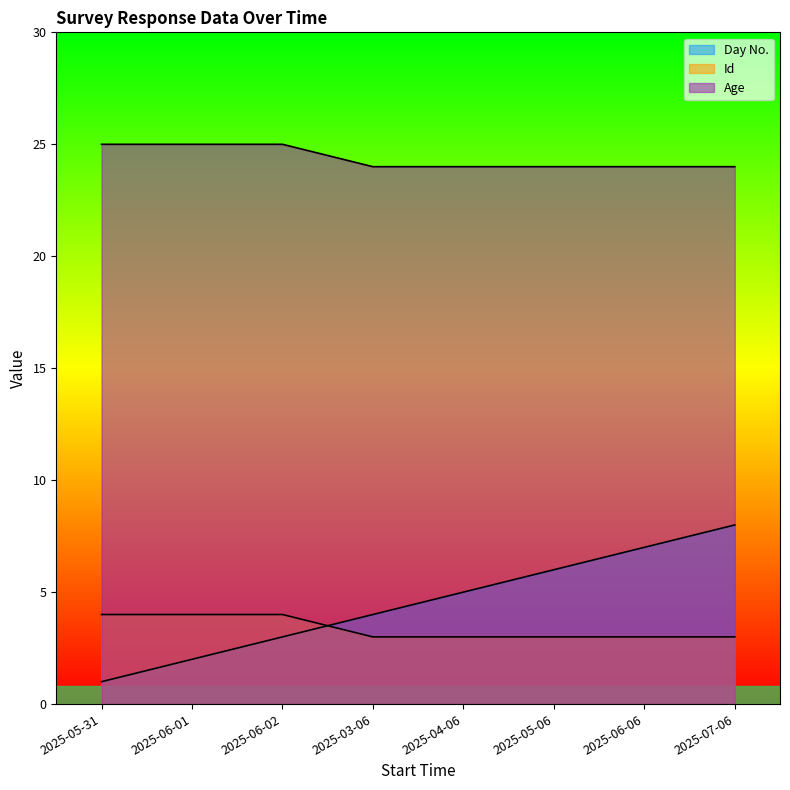

How many lines are shown in the chart?

3